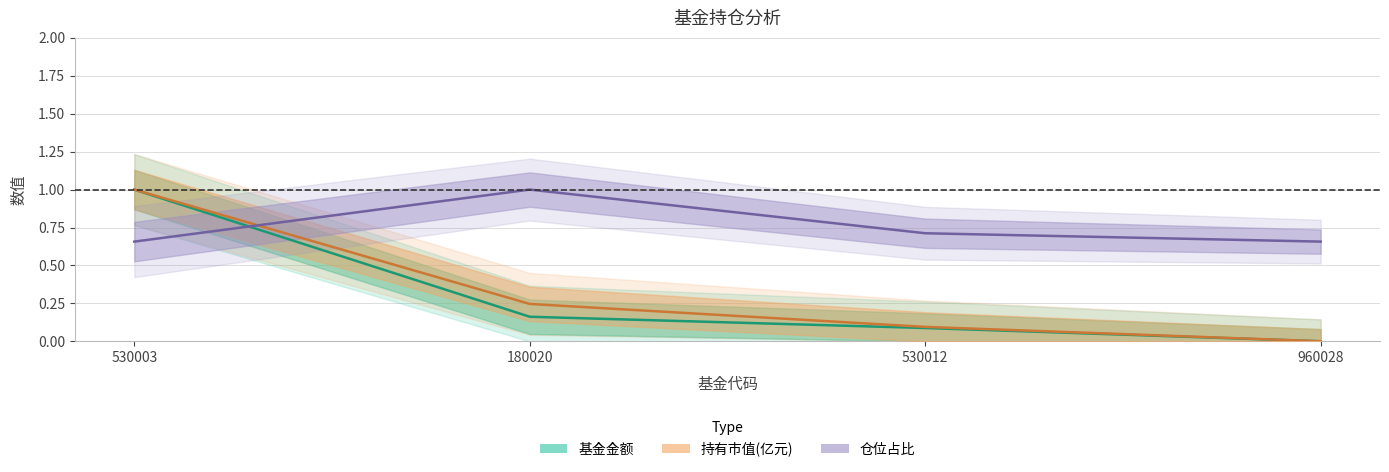

The 基金金额 series shows 0.0 at 530012. True or false?

False